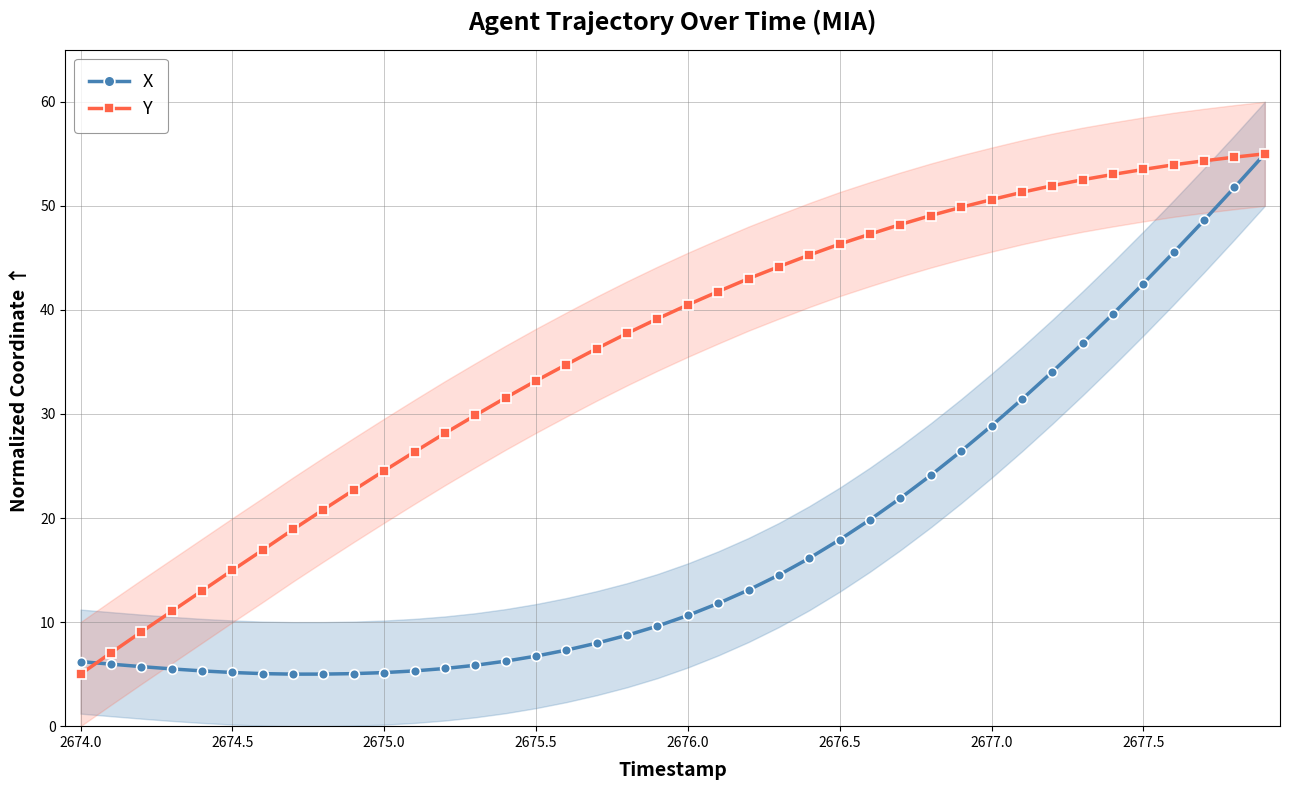

Where does the X series first go above 10?

2676.0